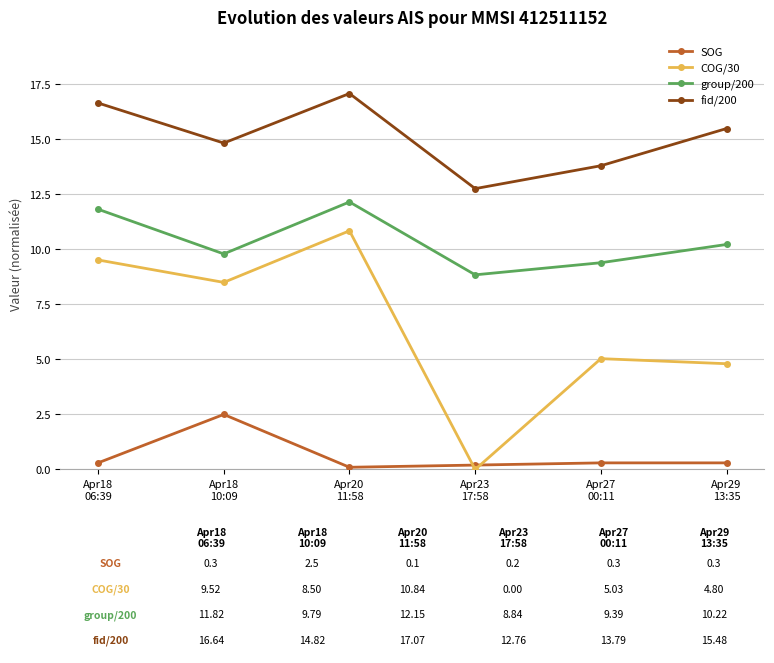

List the series in order of their peak value, highest first.

fid/200, group/200, COG/30, SOG